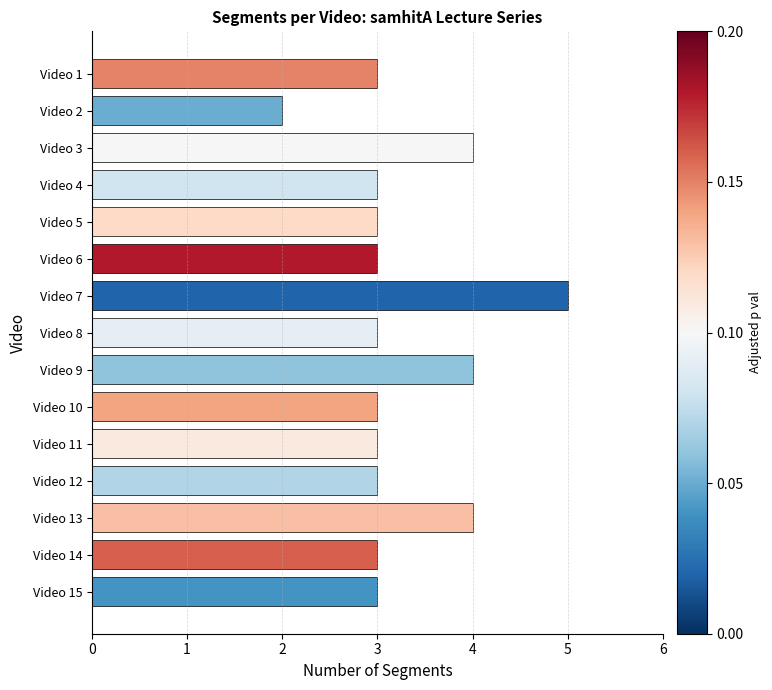

What is the value of the 9th bar from the top?

4